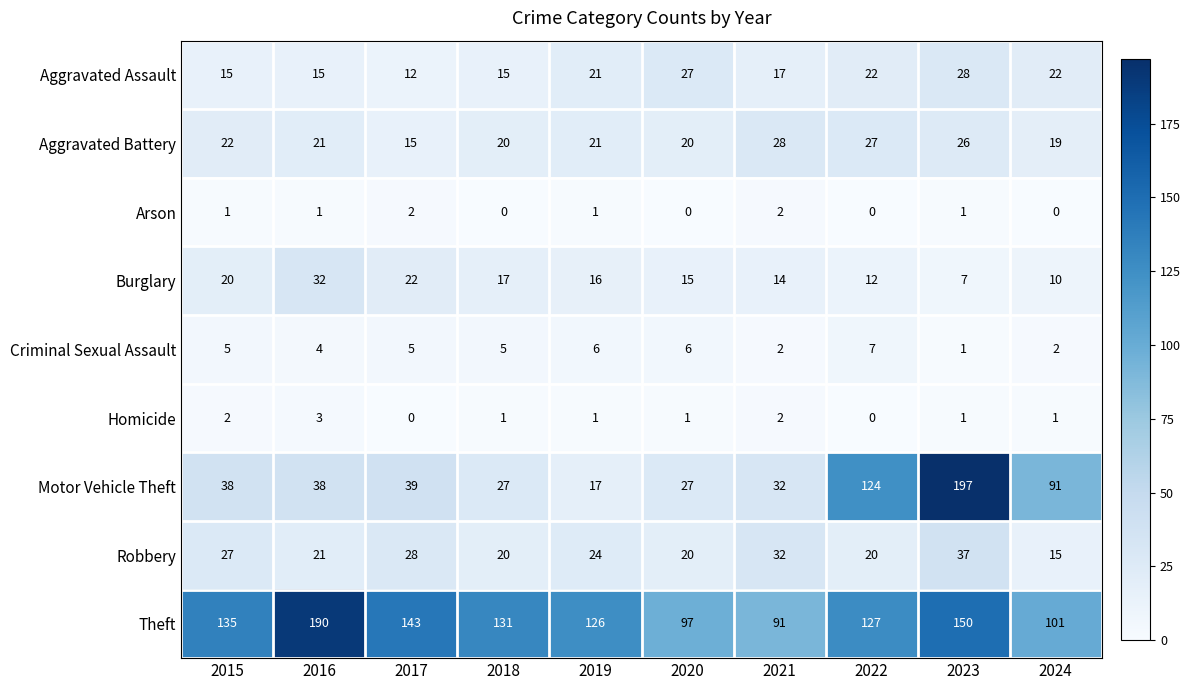

Is it true that Criminal Sexual Assault equals 3 at 2017?

False